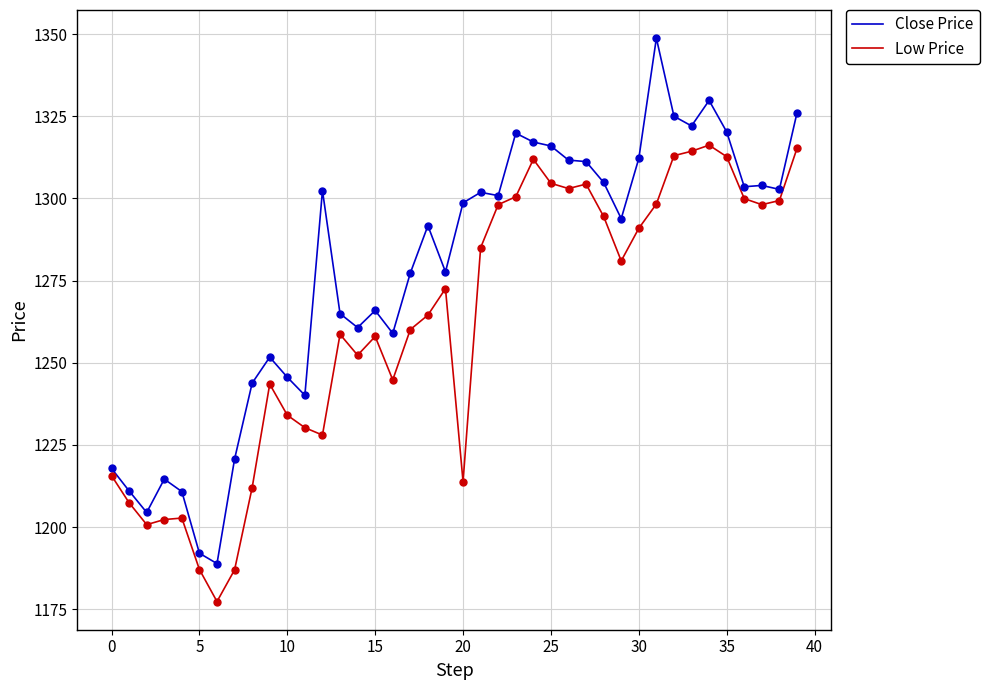

Which series has the largest range (max minus min)?

Close Price